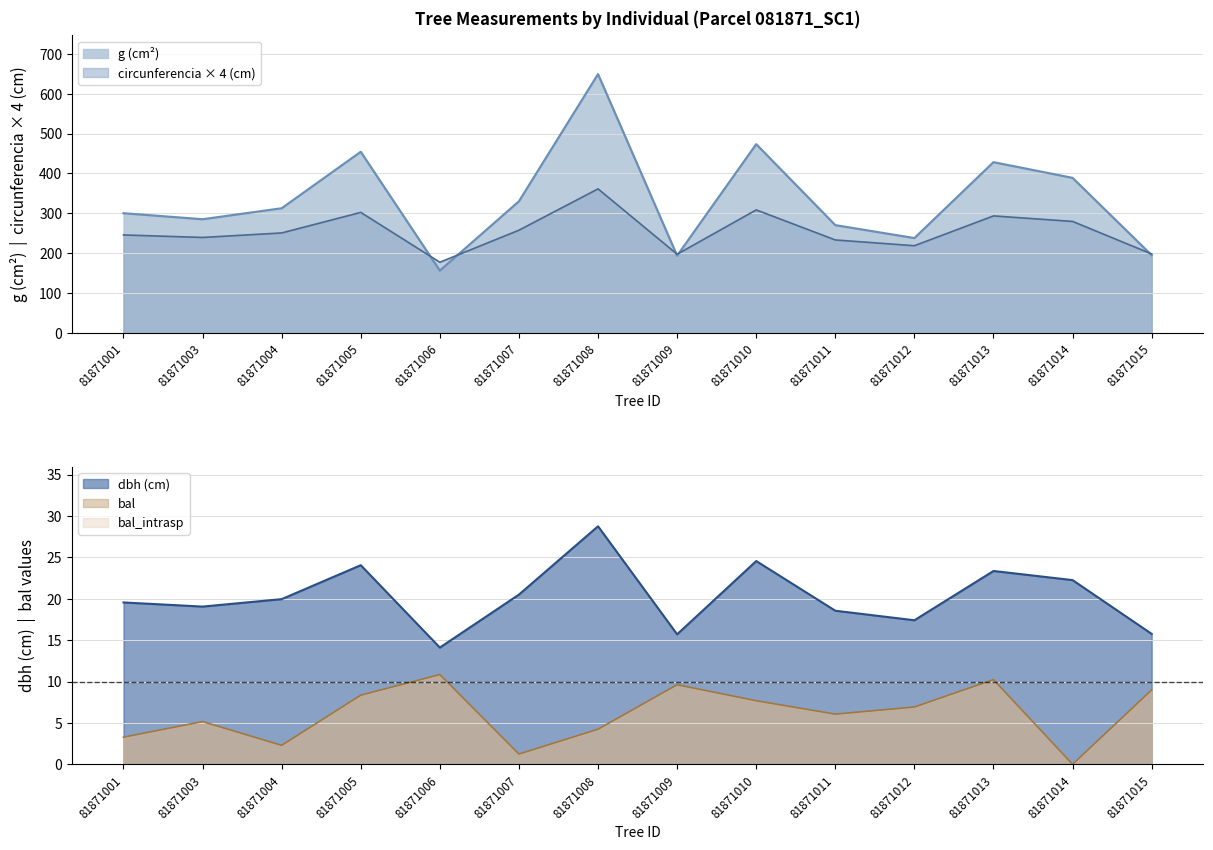

Where does the g series first go above 312?

81871004